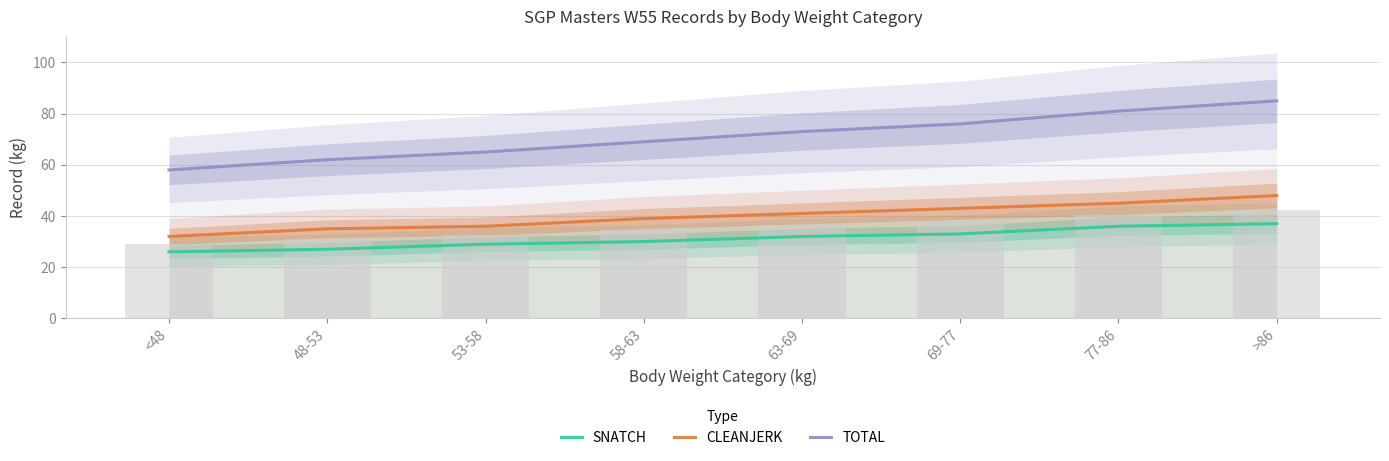

Is it true that TOTAL equals 69 at 58-63?

True